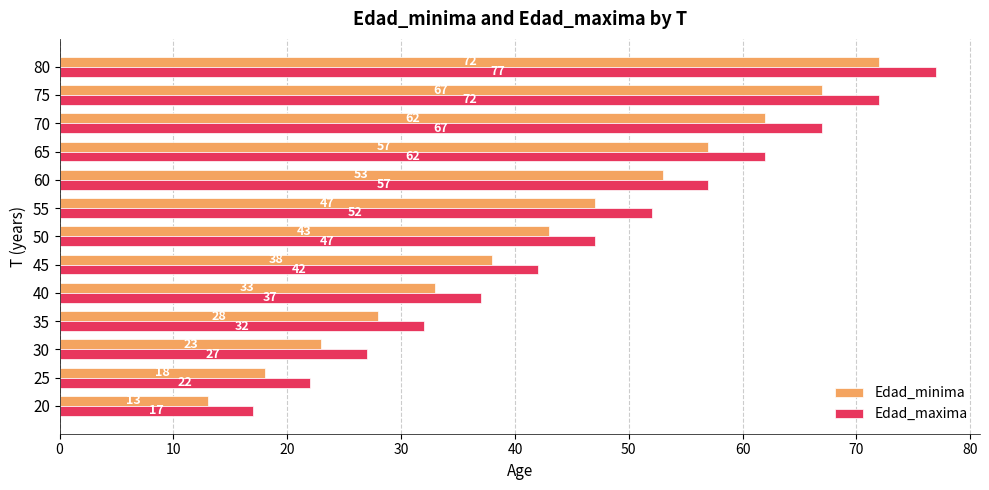

Which series has the largest range (max minus min)?

Edad_maxima